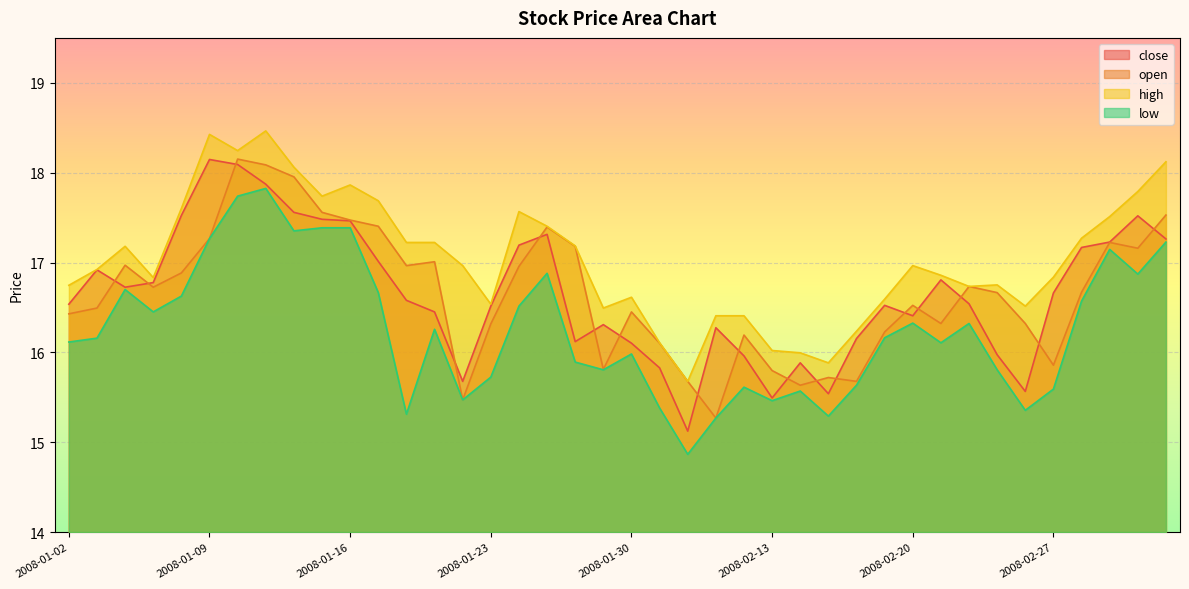

Is it true that close equals 15.8 at 2008-01-31?

True